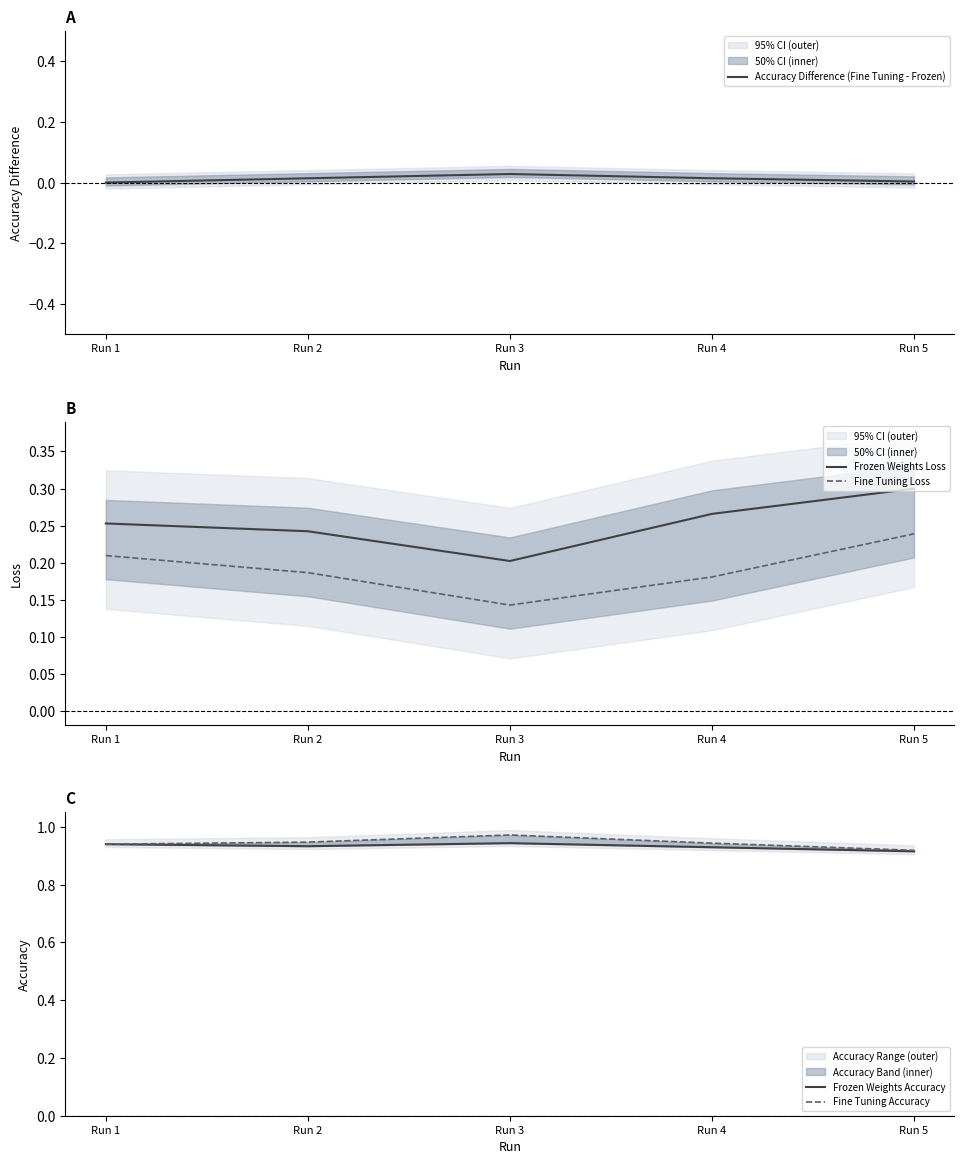

What is the highest value of the Frozen Weights Loss series?

0.3